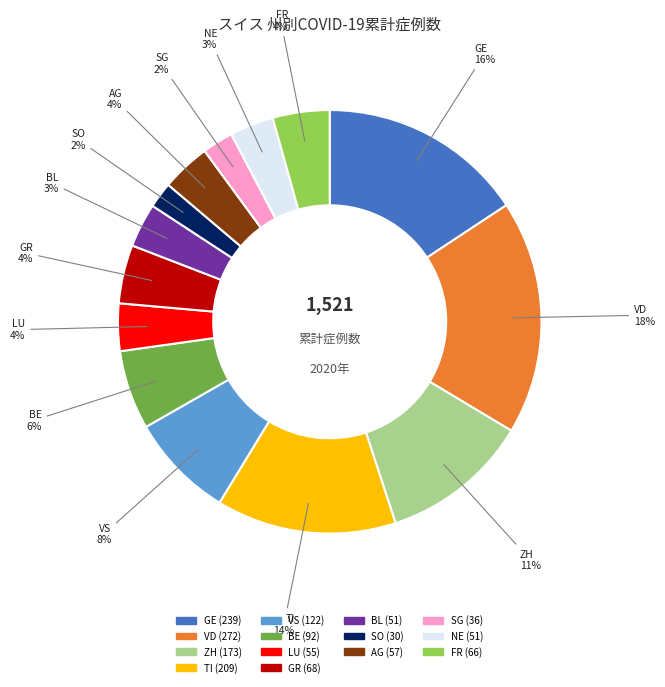

Does VS represent more than half of the total?

No